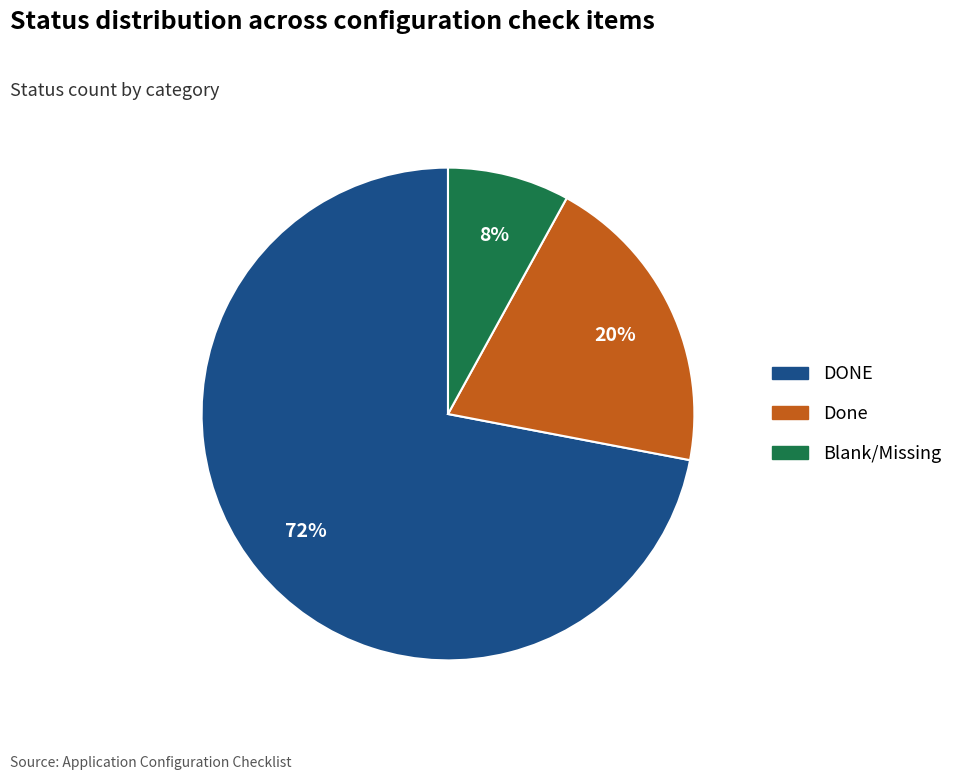

To the nearest percent, what is the difference between the largest and smallest slice percentages?

64%